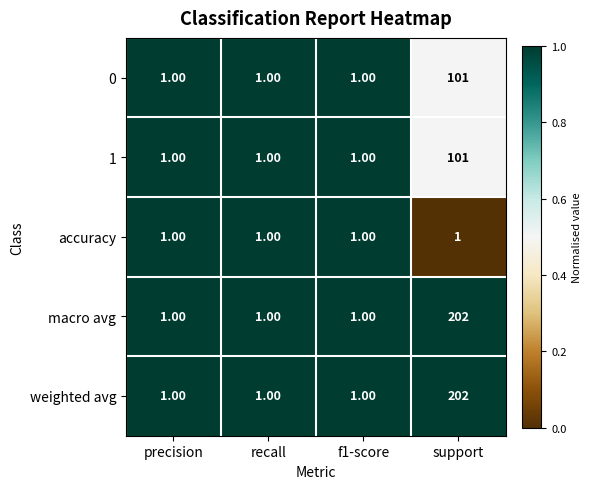

At which category is the sum across all series the highest?

support